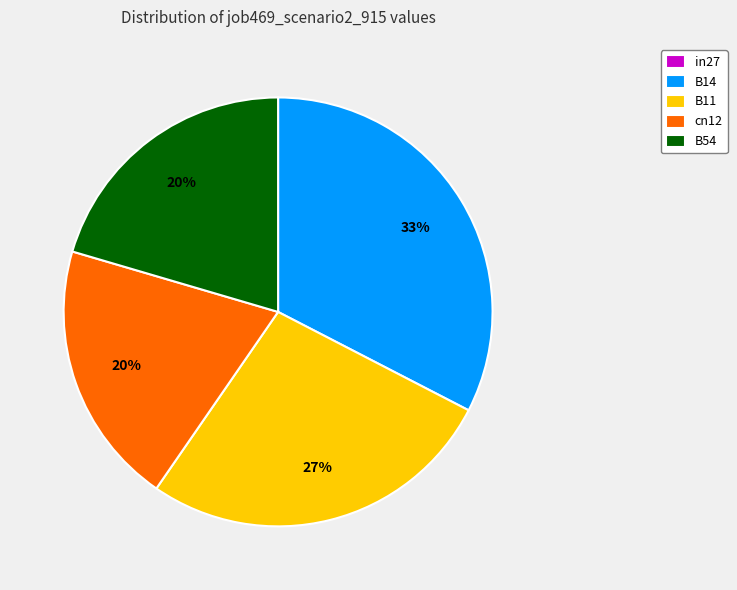

To the nearest percent, what percentage of the pie is B54?

20%